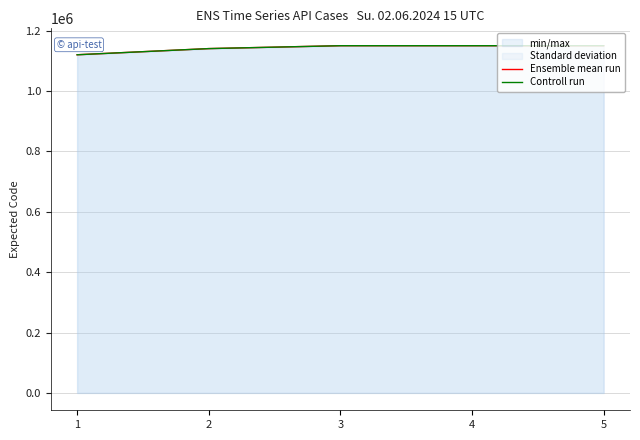

Which category has the highest value in the Ensemble mean run series?

5